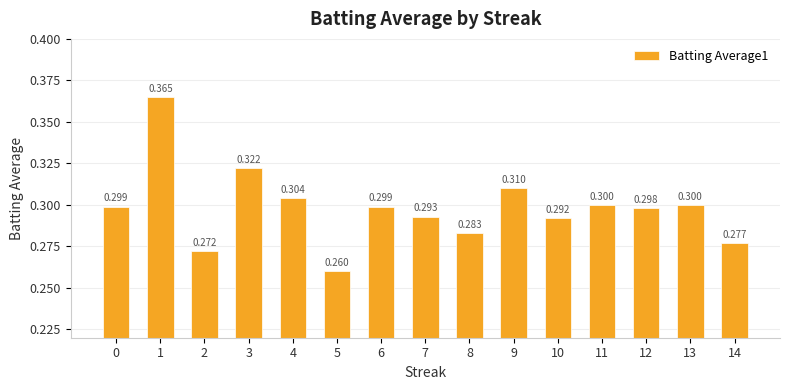

Rank the categories by value from lowest to highest.

5, 2, 14, 8, 10, 7, 12, 0, 6, 11, 13, 4, 9, 3, 1